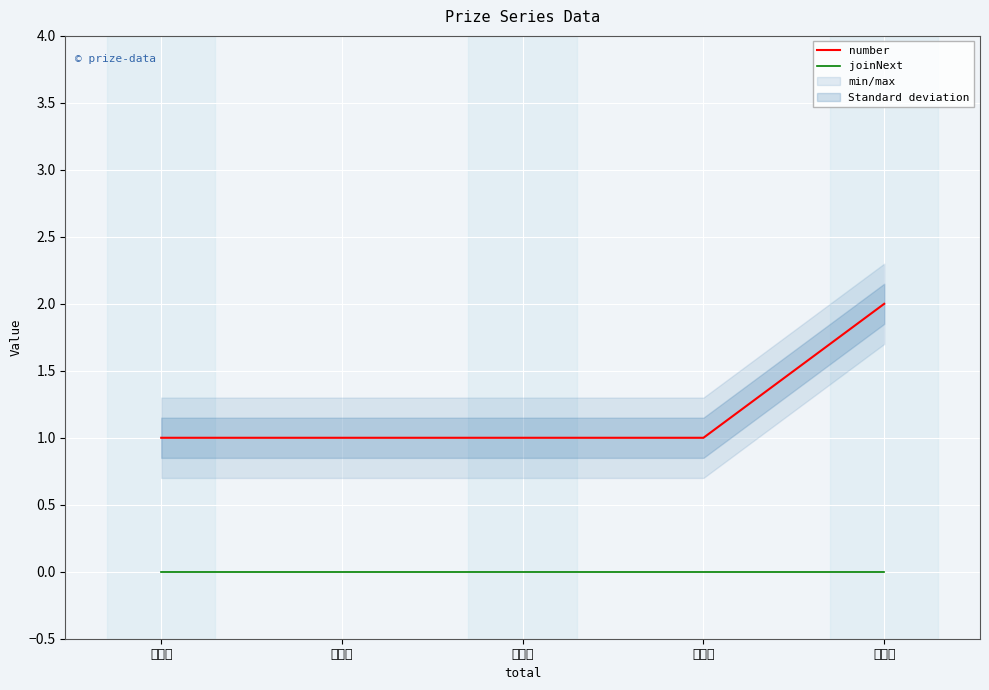

What is the sum of the number values at 一等奖 and 二等奖?

2